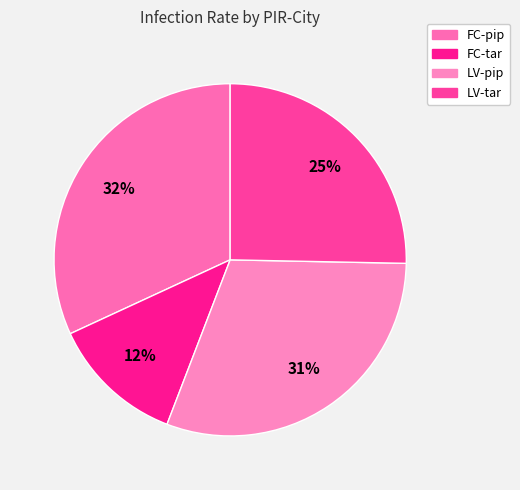

Which has a higher value, LV-tar or LV-pip?

LV-pip